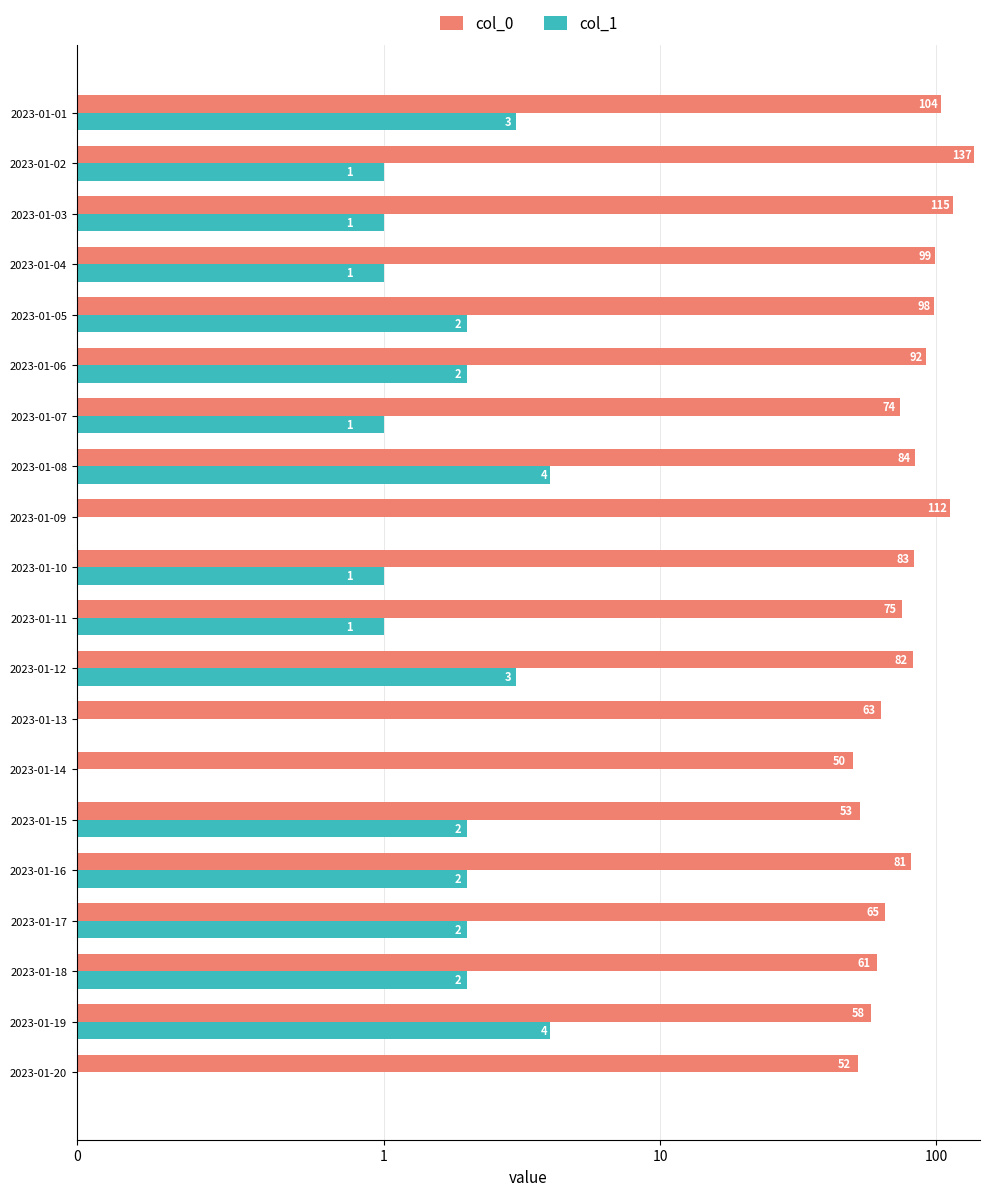

What is the spread (max minus min) of values at 2023-01-02?

136